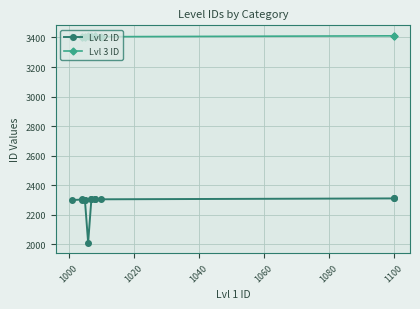

What is the maximum value shown in the chart?

3412